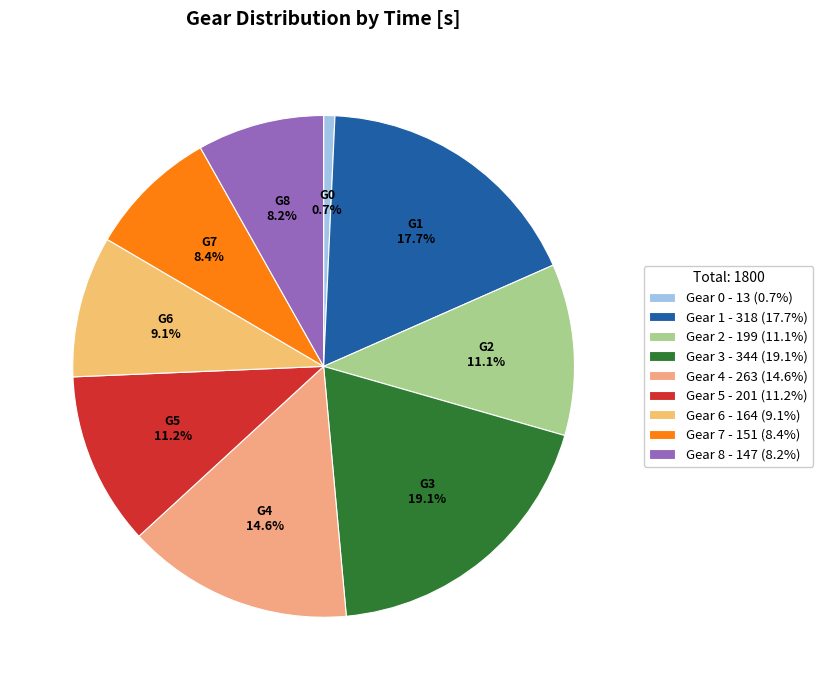

How many slices are in this pie chart?

9